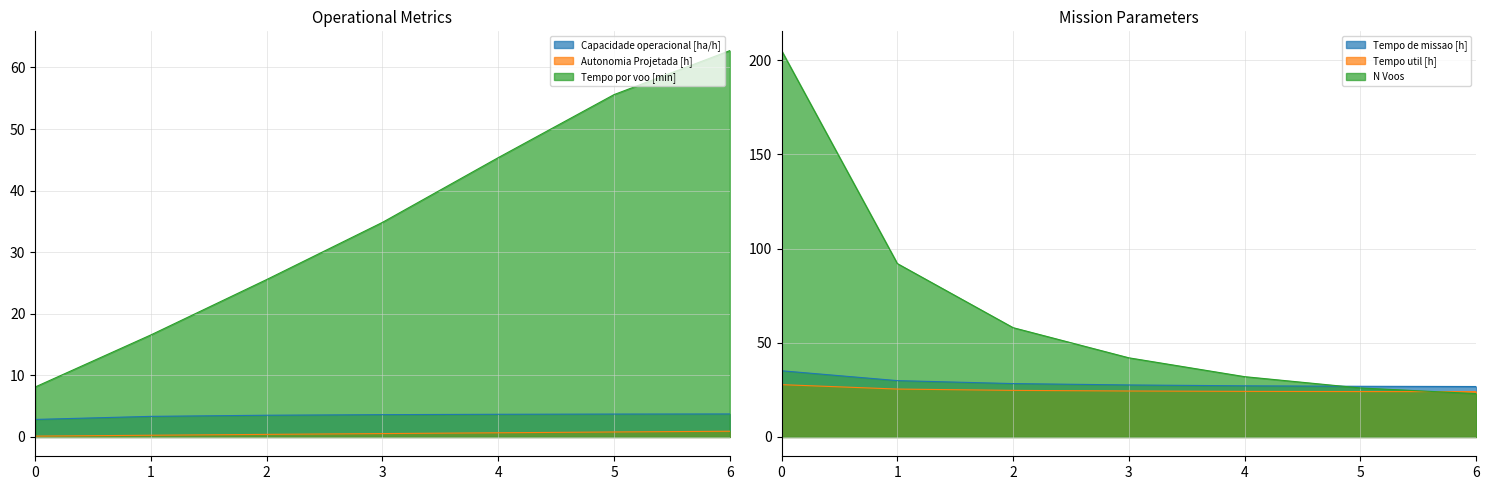

What is the sum of the Capacidade operacional [ha/h] values at 0 and 5?

6.6